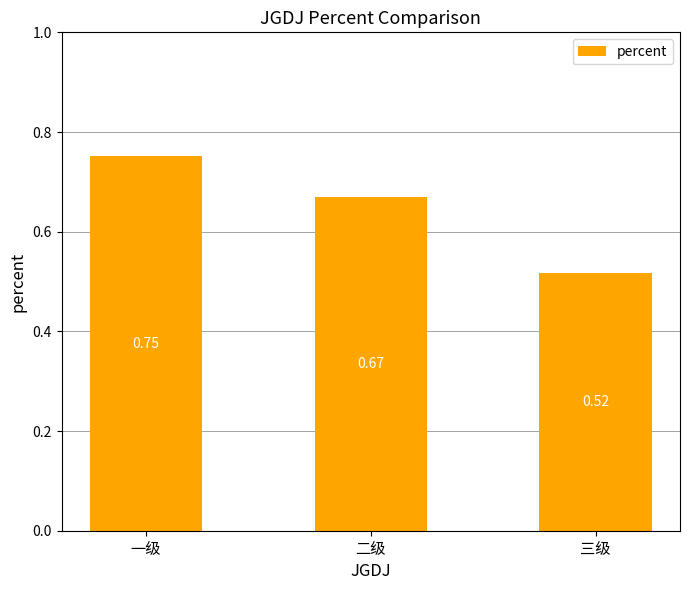

List the labels in order of value, smallest first.

三级, 二级, 一级